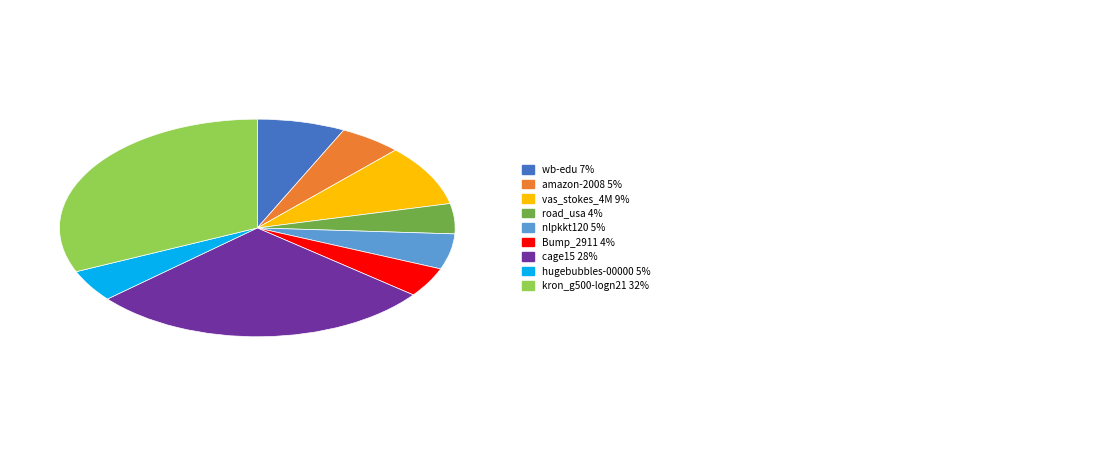

Is there a majority slice in this chart?

No